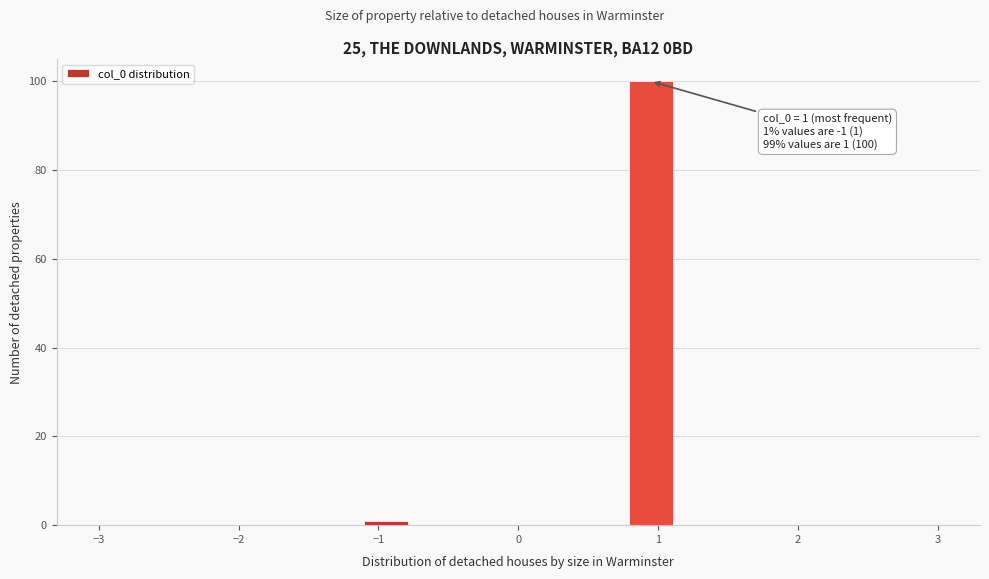

Around what value on the x-axis is the tallest bar? Give the approximate position of its centre, as read against the axis.

0.9